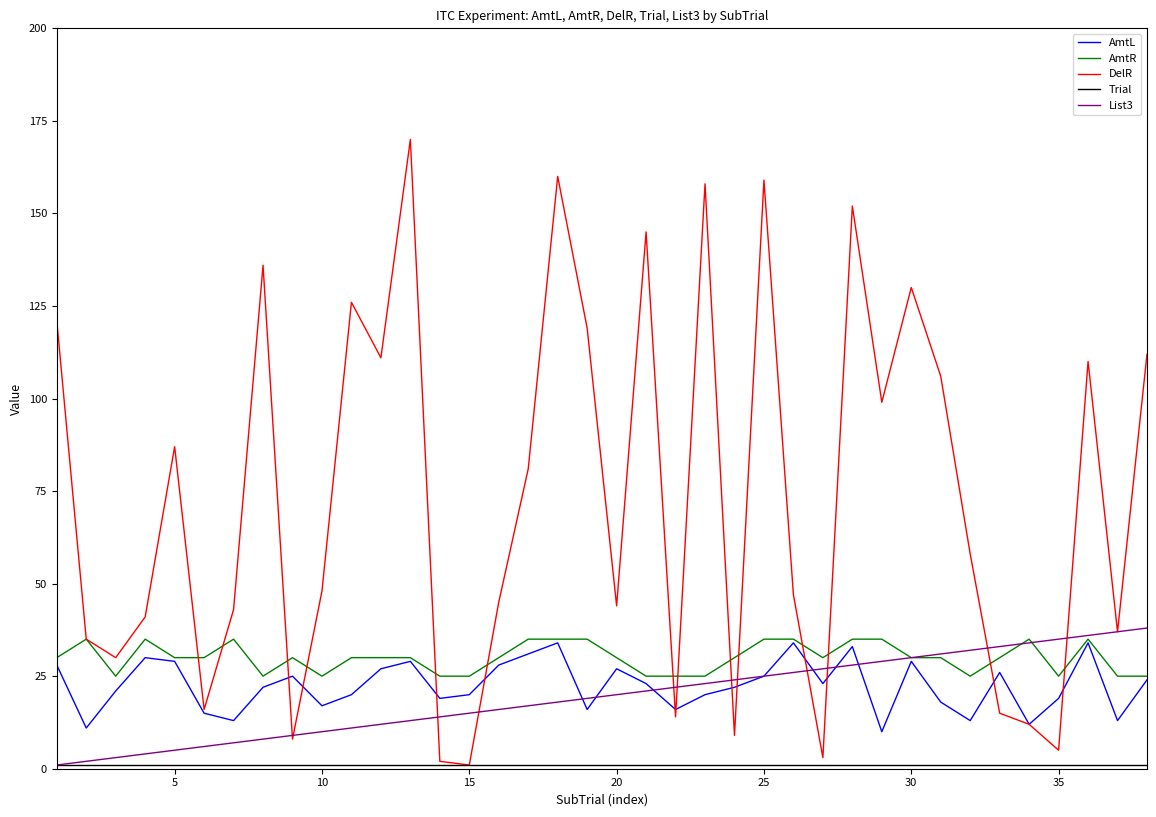

What is the maximum value for AmtL?

34